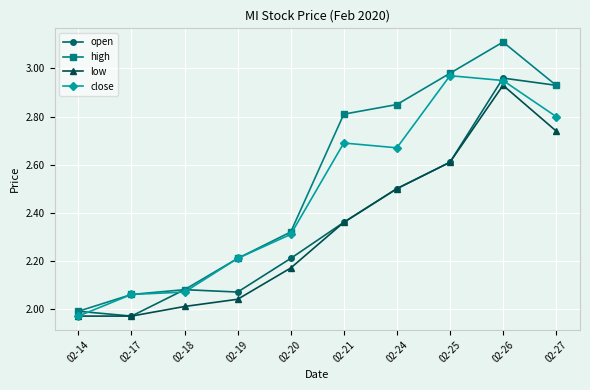

The open series shows 2.5 at 02-24. True or false?

True